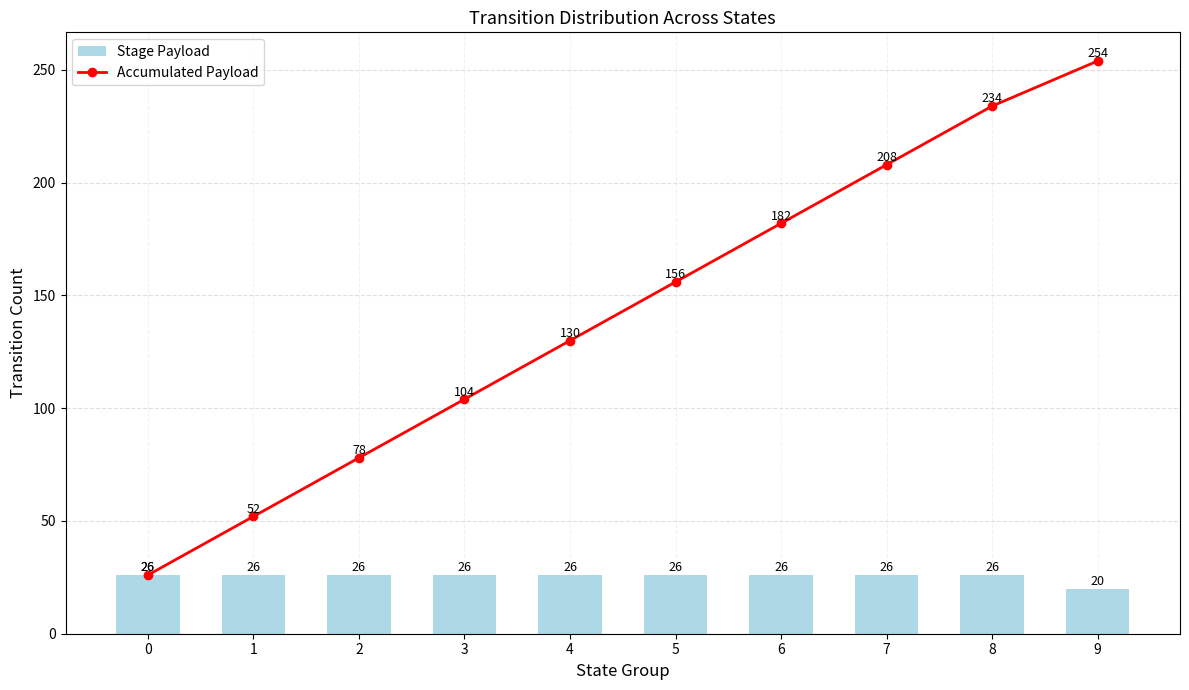

What is the difference between the Stage Payload values at 9 and 7?

6